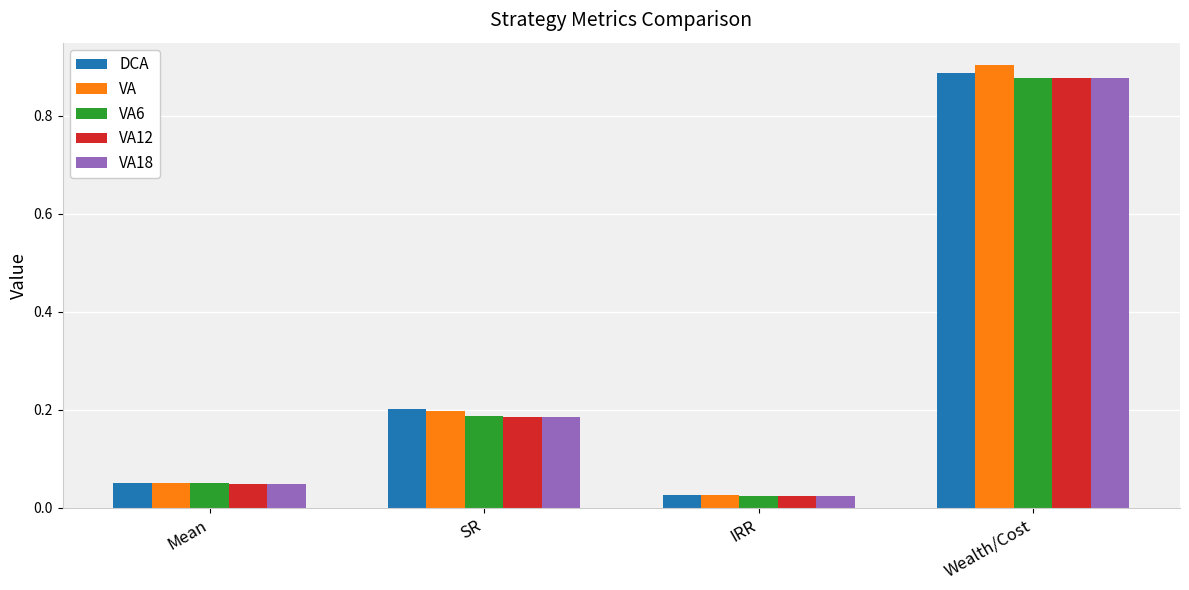

What is the label of the 1st bar from the right?

Wealth/Cost